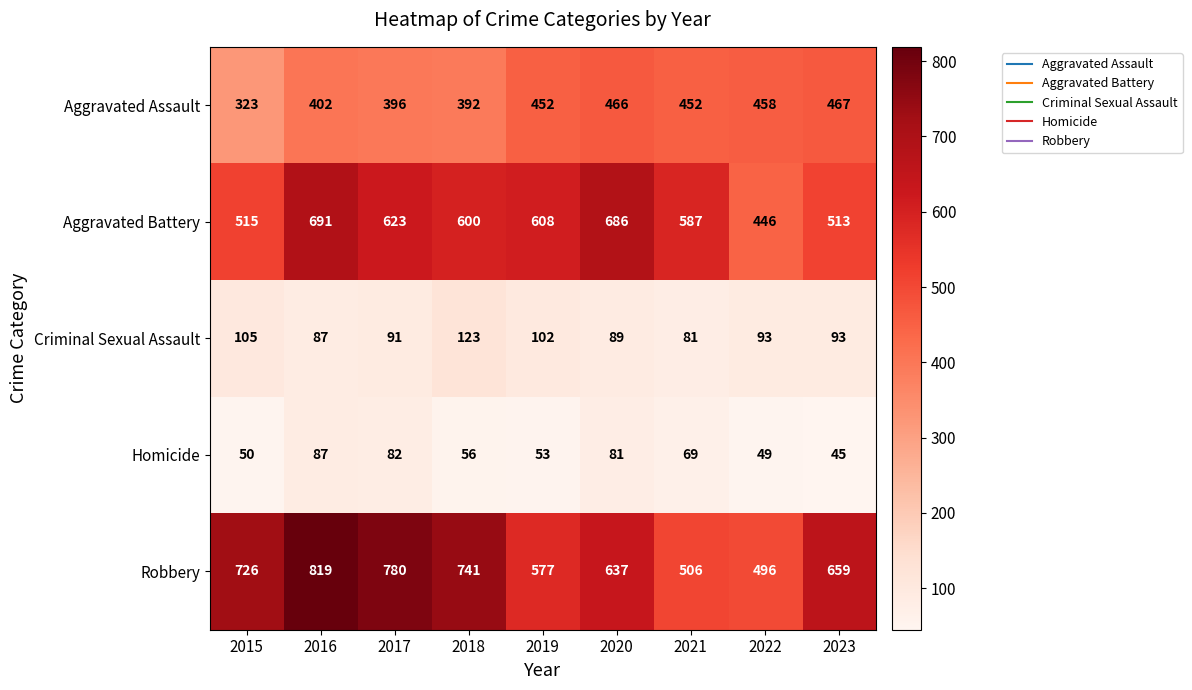

What is the sum of all Aggravated Assault values?

3808